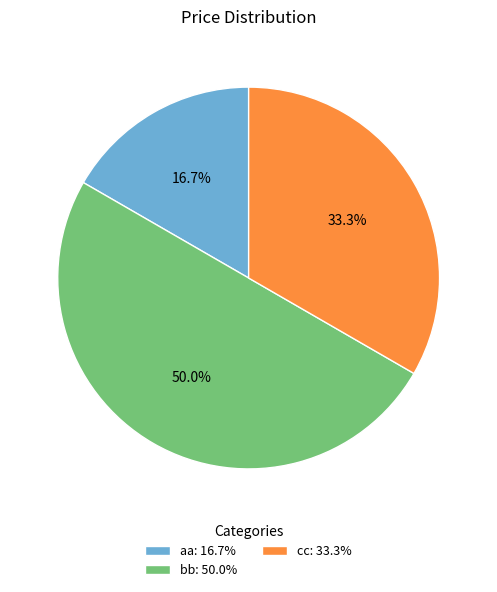

Does cc: 33.3% represent more than half of the total?

No